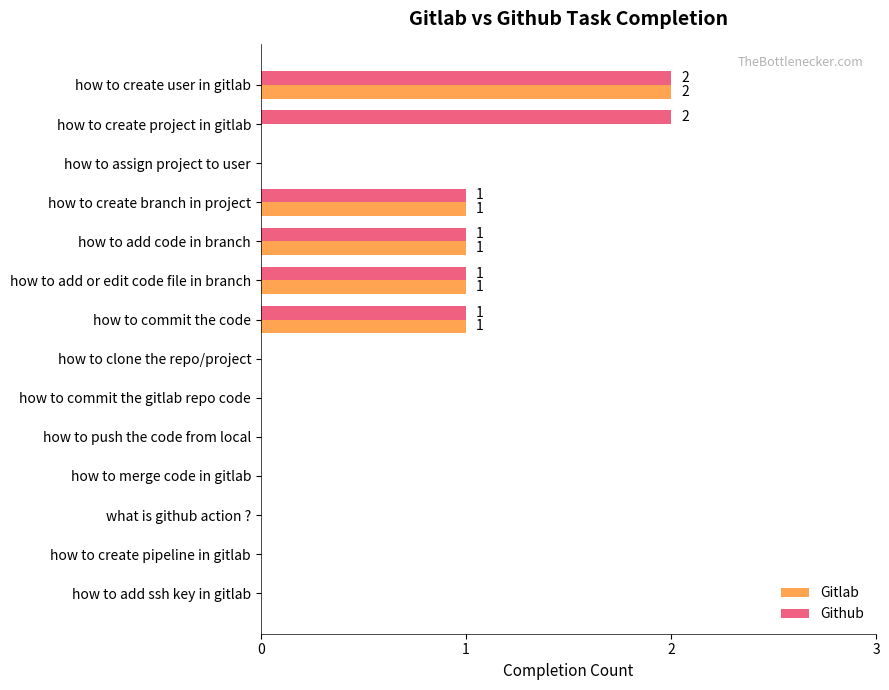

The value of Gitlab at how to create branch in project is 1. True or false?

True